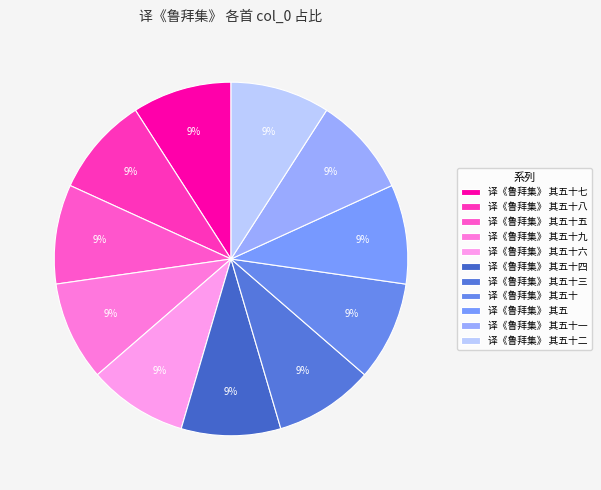

How many segments does this pie chart have?

11